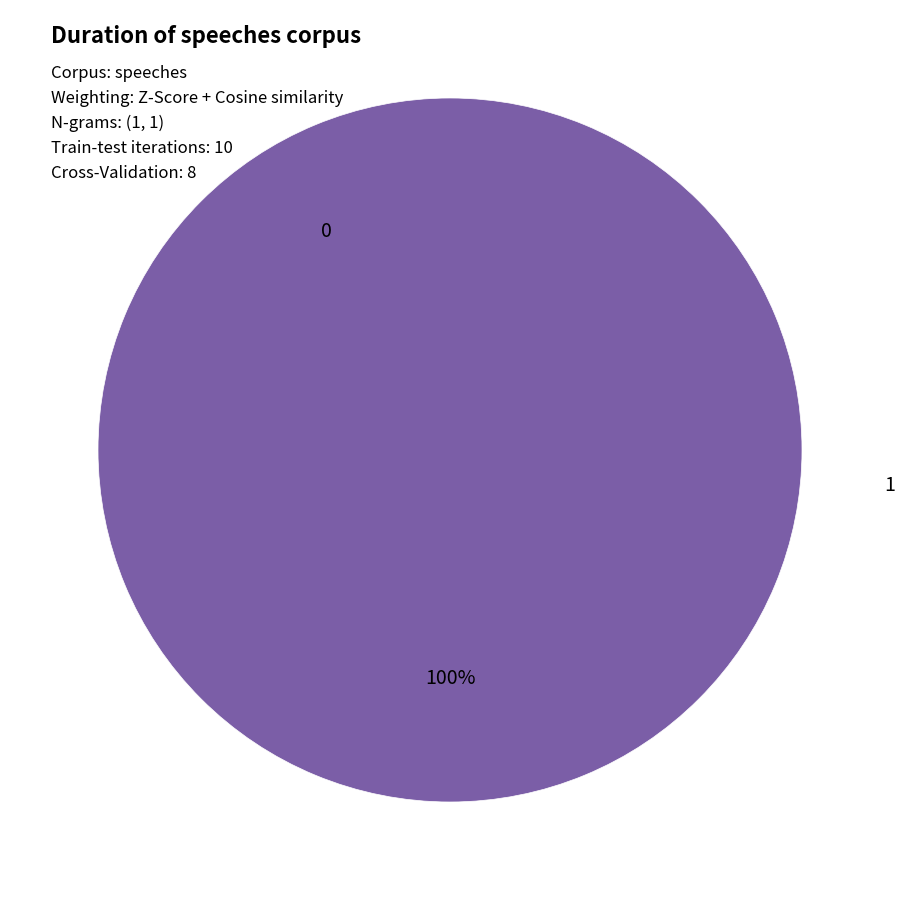

Does 1 account for over 50% of the chart?

Yes